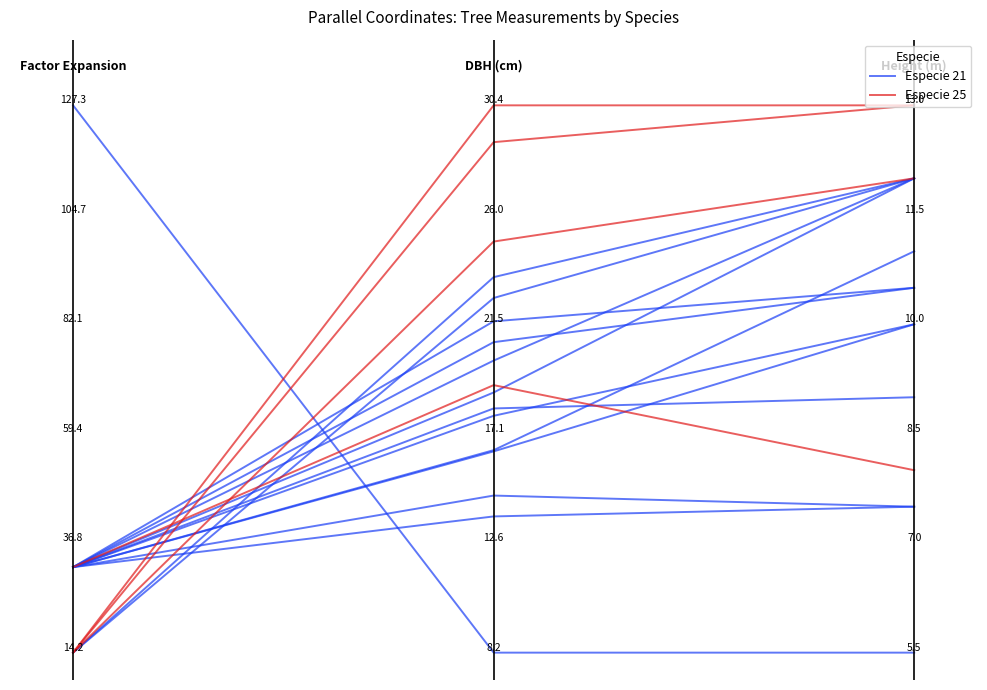

Between 0 and 2, which series saw the biggest shift?

Especie 25